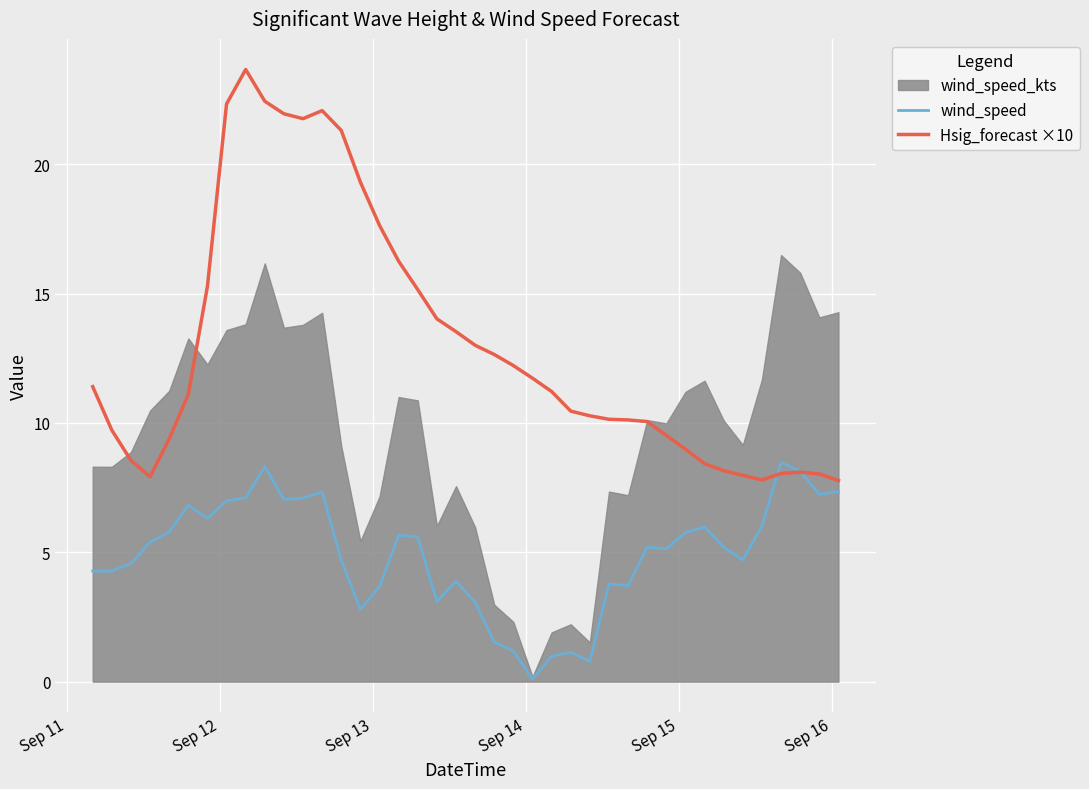

How many lines are shown in the chart?

2